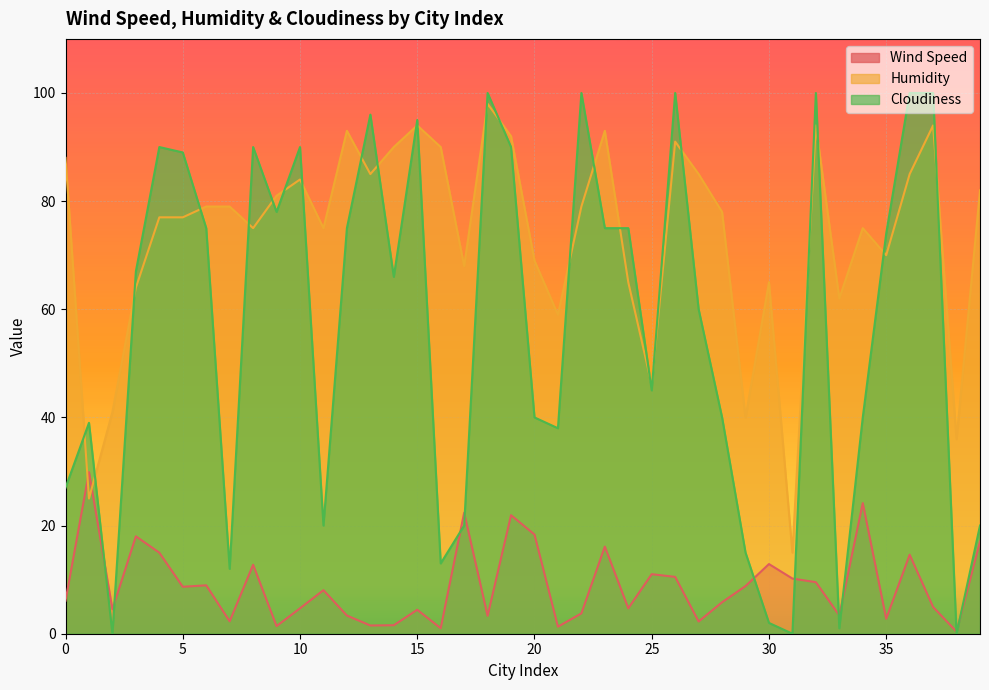

Is it true that Wind Speed equals 2.0 at 21?

False